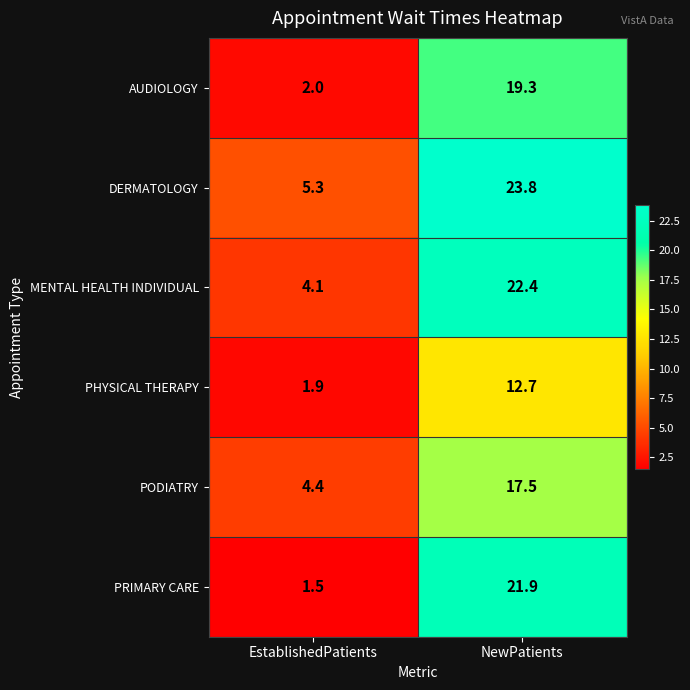

What is the minimum value for DERMATOLOGY?

5.3